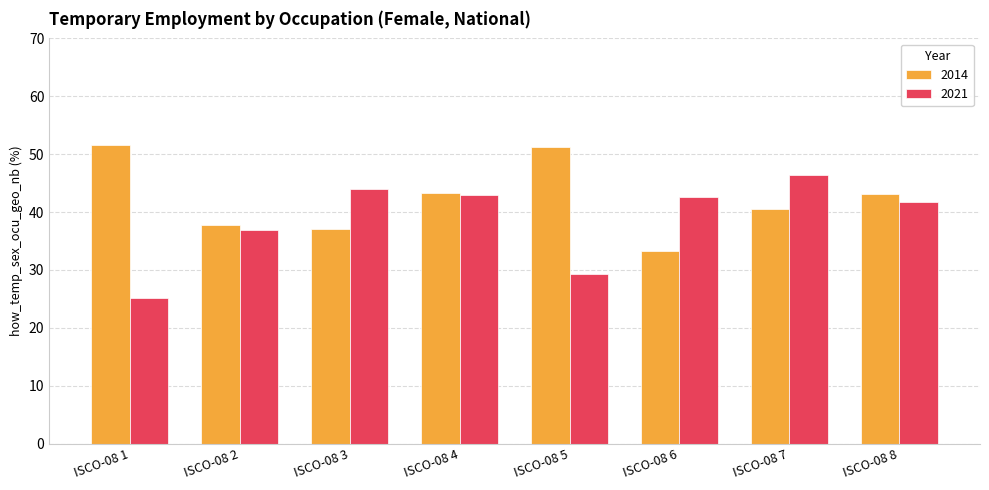

What is the maximum value for 2021?

46.5